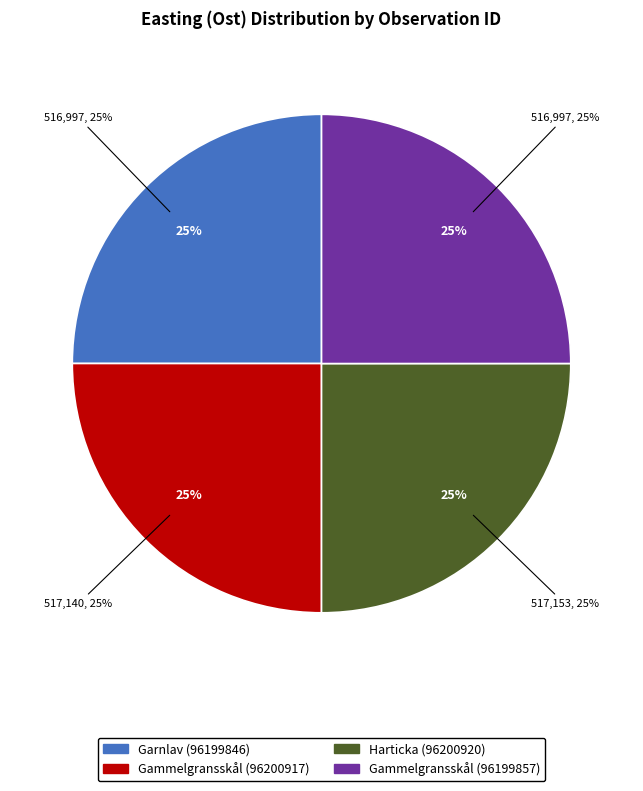

Approximately how many times larger is the value at Gammelgransskål (96199857) compared to Harticka (96200920)?

1.0